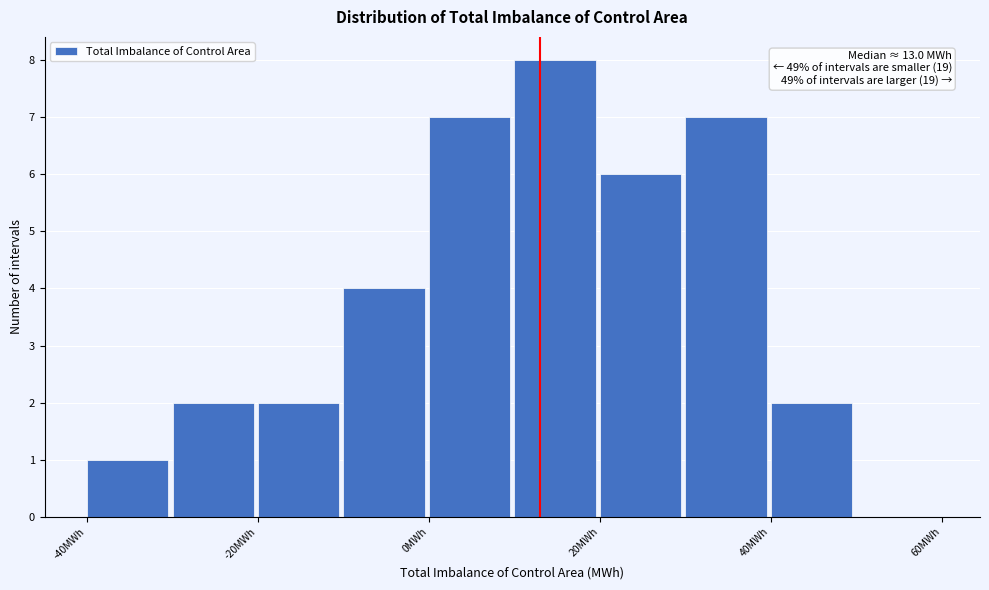

Which range on the x-axis has the tallest bar?

10 to 20